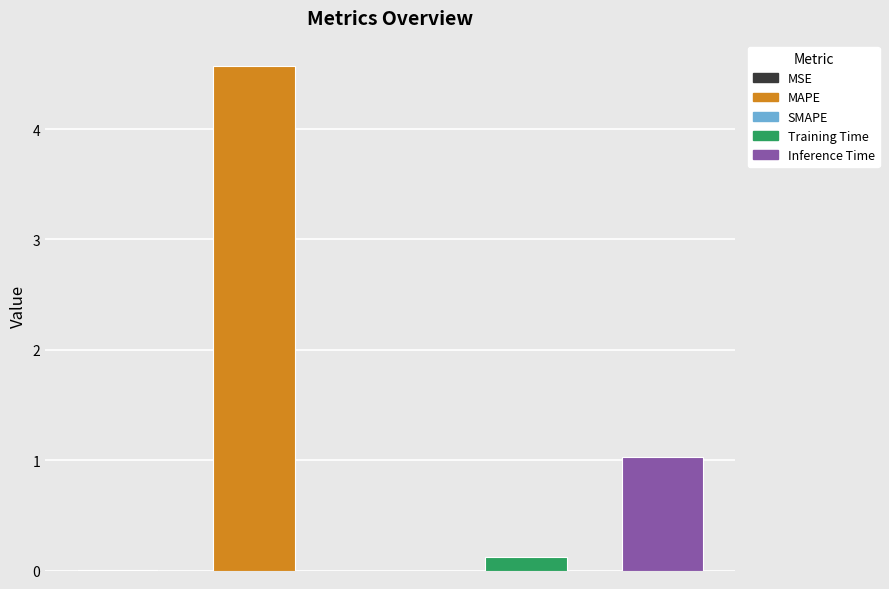

How many data points does each series have?

5